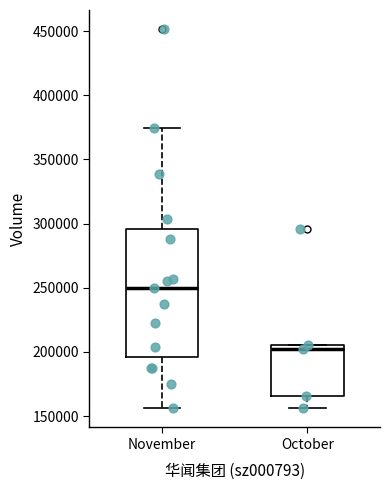

Which box's median line is the lowest?

October